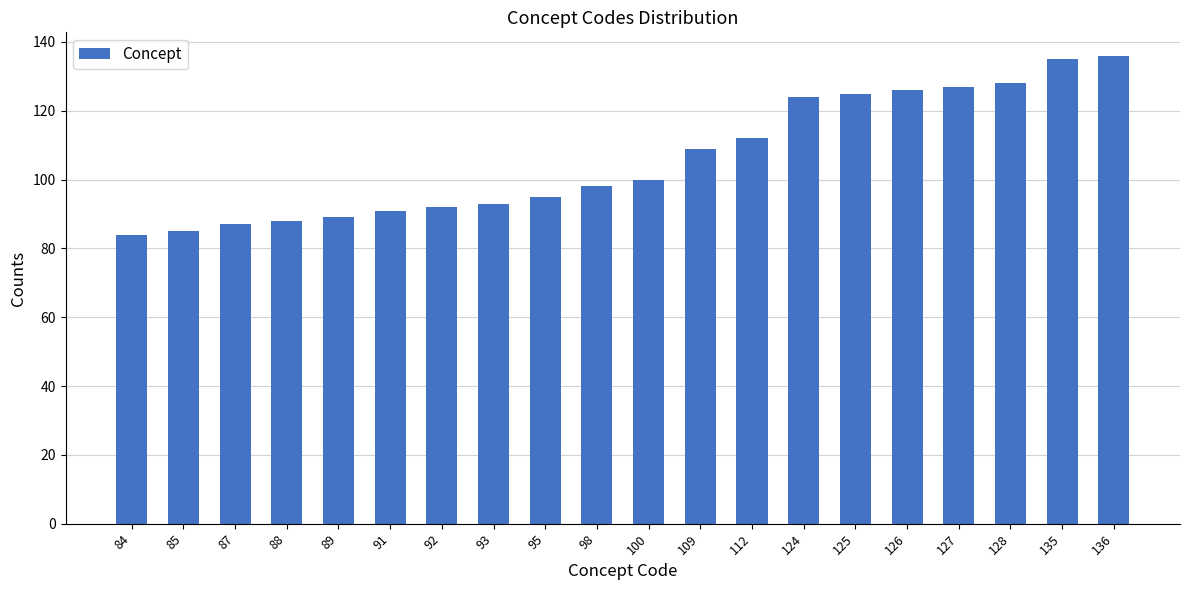

Is it true that the value at 112 is 199?

False